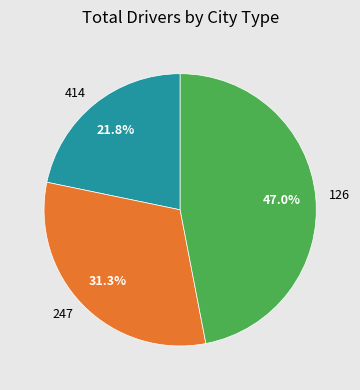

What percentage is the 414 slice, to the nearest percent?

22%